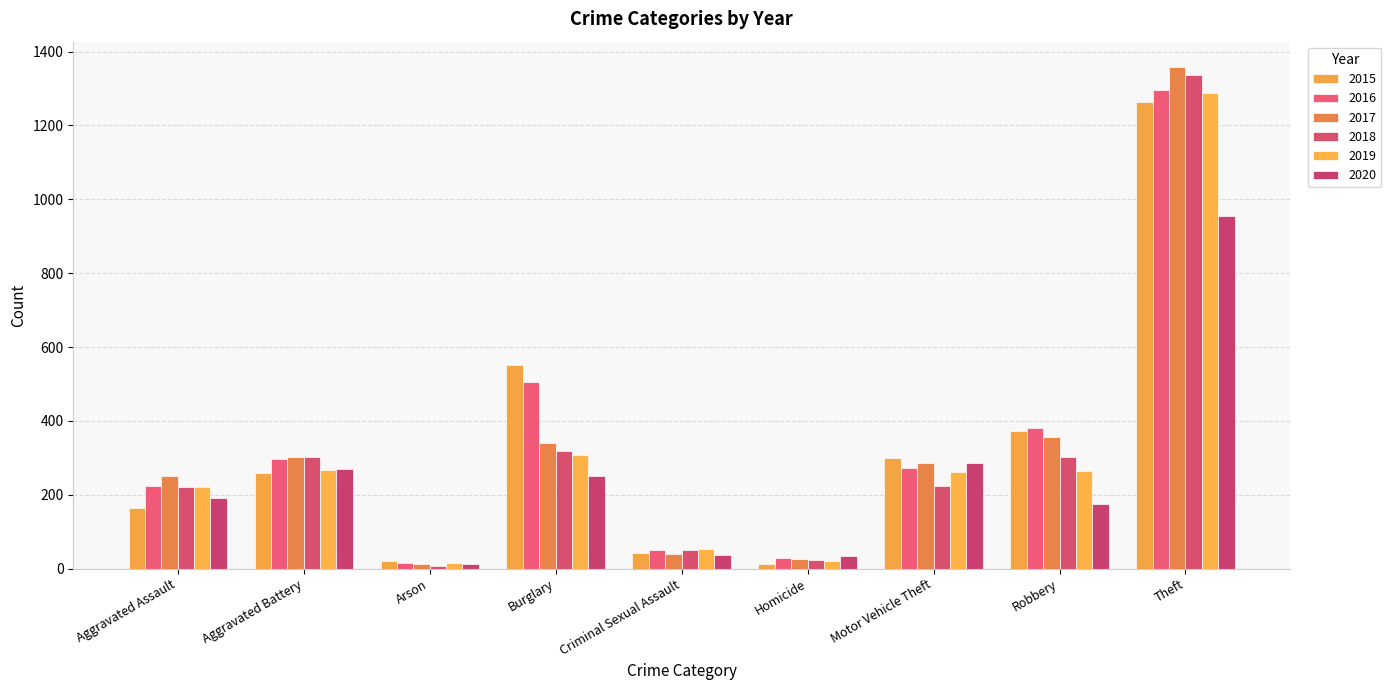

Does the chart contain any negative values?

No